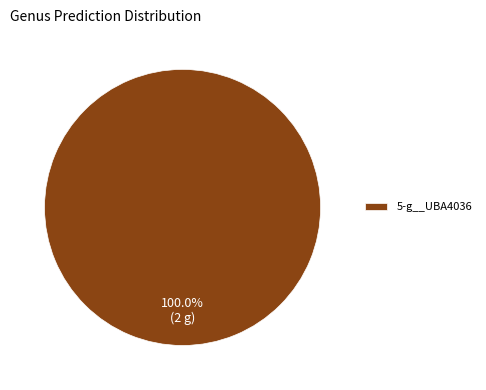

Rank the categories by value from highest to lowest.

5-g__UBA4036